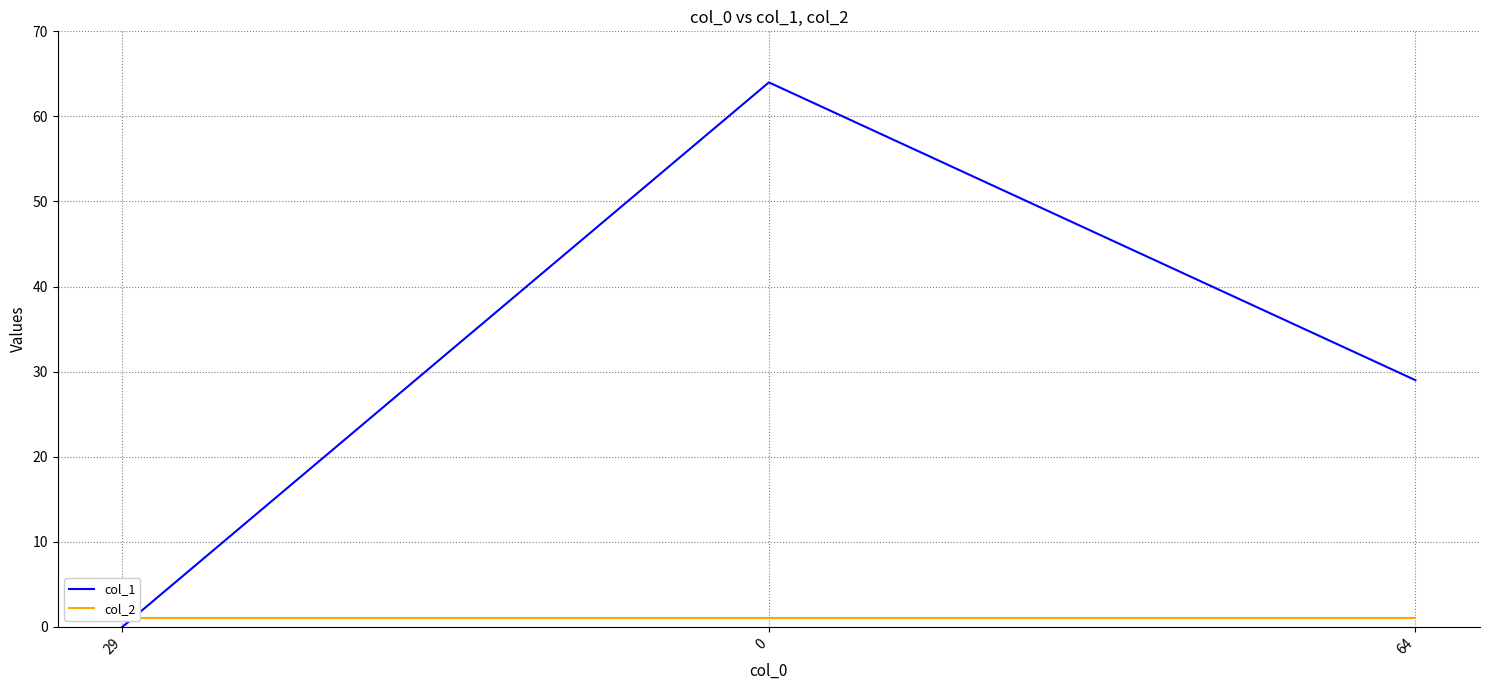

The value of col_1 at 64 is 41. True or false?

False